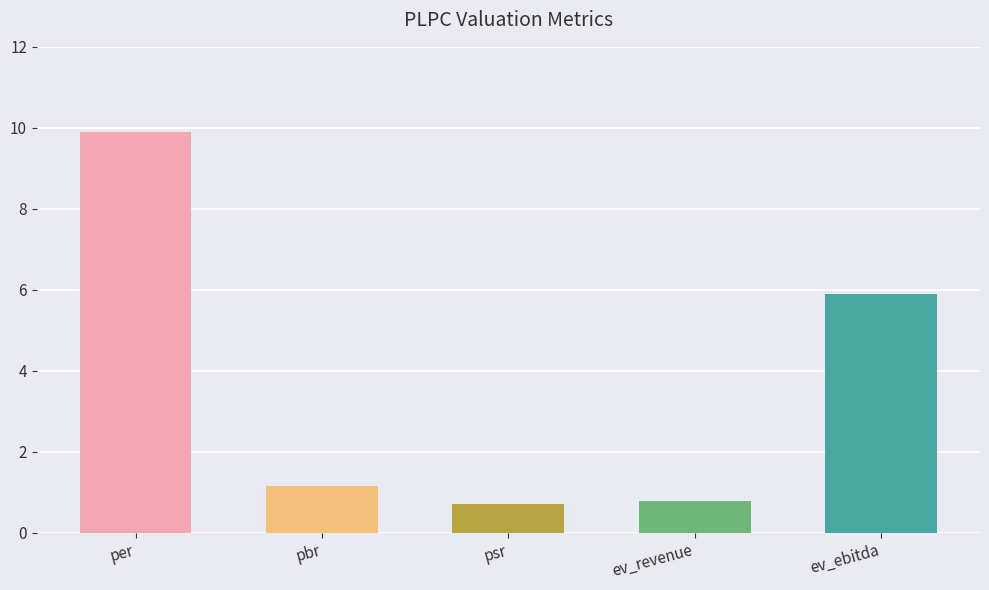

The chart shows a value of 0.8 at ev_revenue. True or false?

True